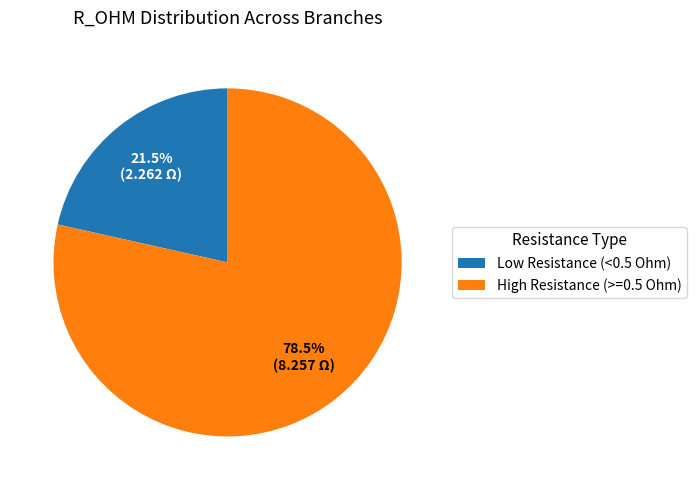

Approximately how many times larger is the value at High Resistance (>=0.5 Ohm) compared to Low Resistance (<0.5 Ohm)?

3.7